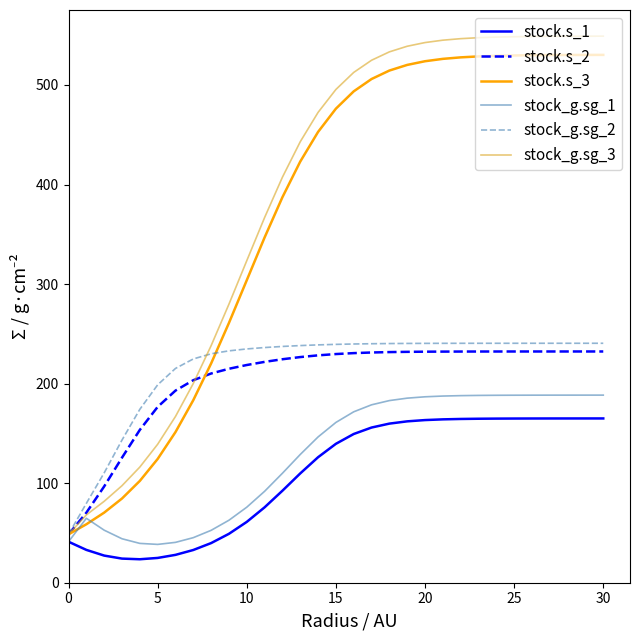

What is the highest value of the stock.s_2 series?

232.3